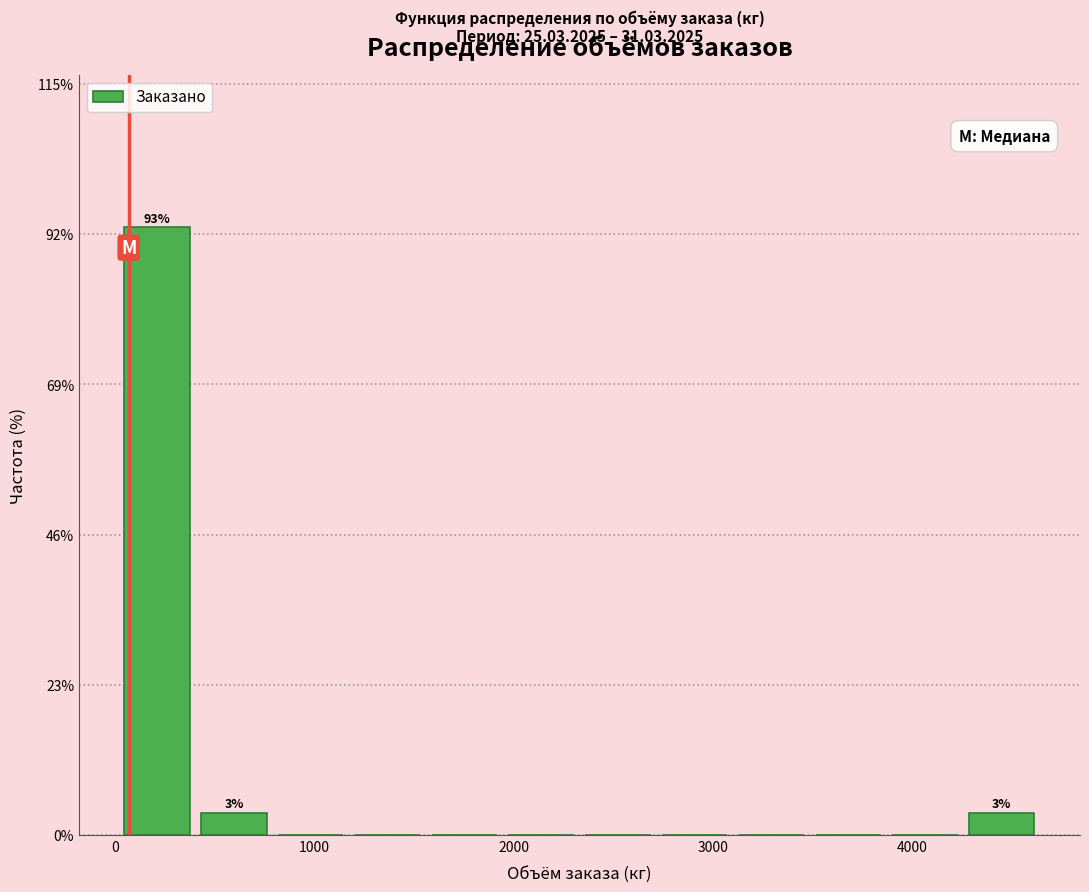

Around what value on the x-axis is the tallest bar? Give the approximate position of its centre, as read against the axis.

200